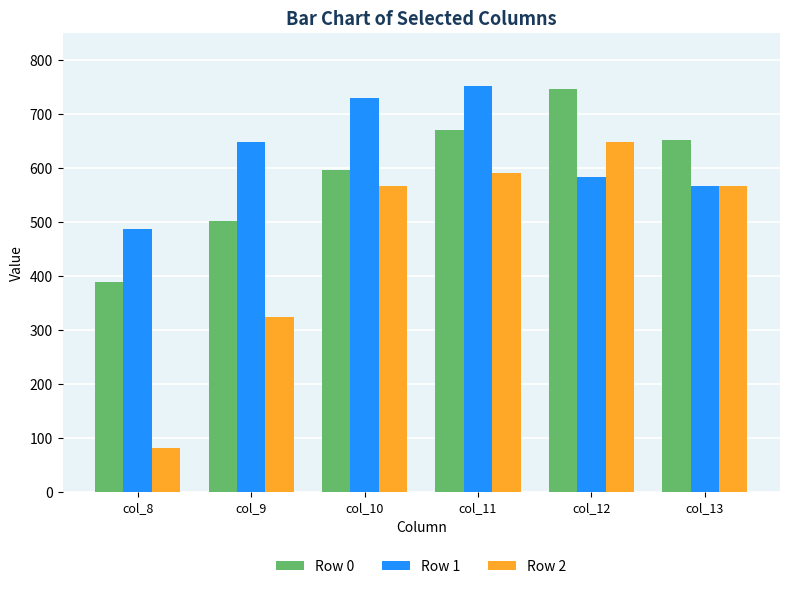

Reading left to right, transcribe all the data shown in this chart.

Row 0: 388.5	502.0	596.0	670.5	745.0	651.0
Row 1: 486.0	648.0	729.0	751.5	583.0	567.0
Row 2: 81.0	324.0	567.0	589.5	648.0	567.0